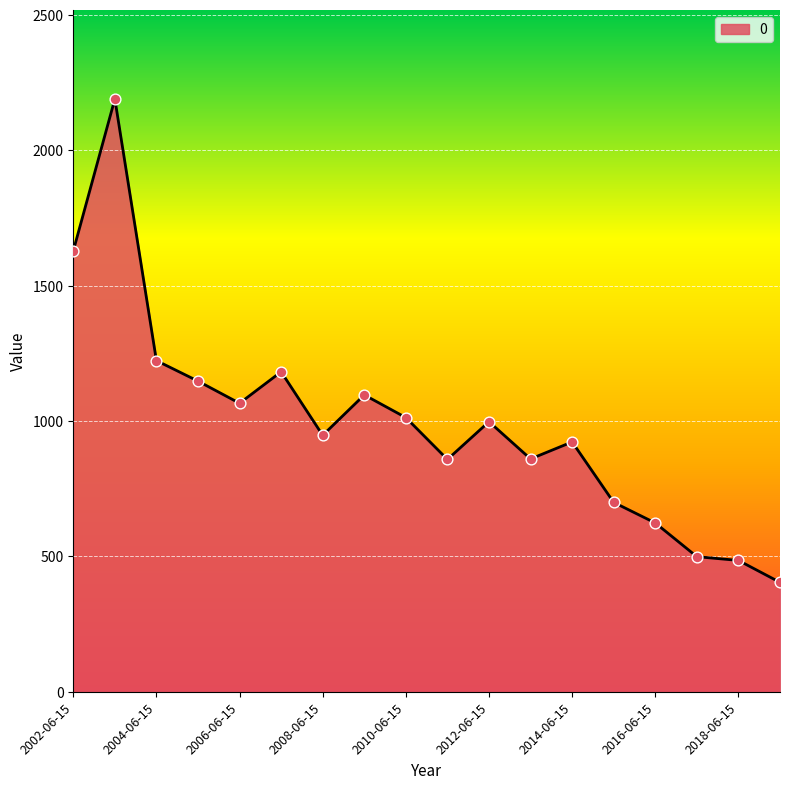

What is the greatest value displayed?

2189.6